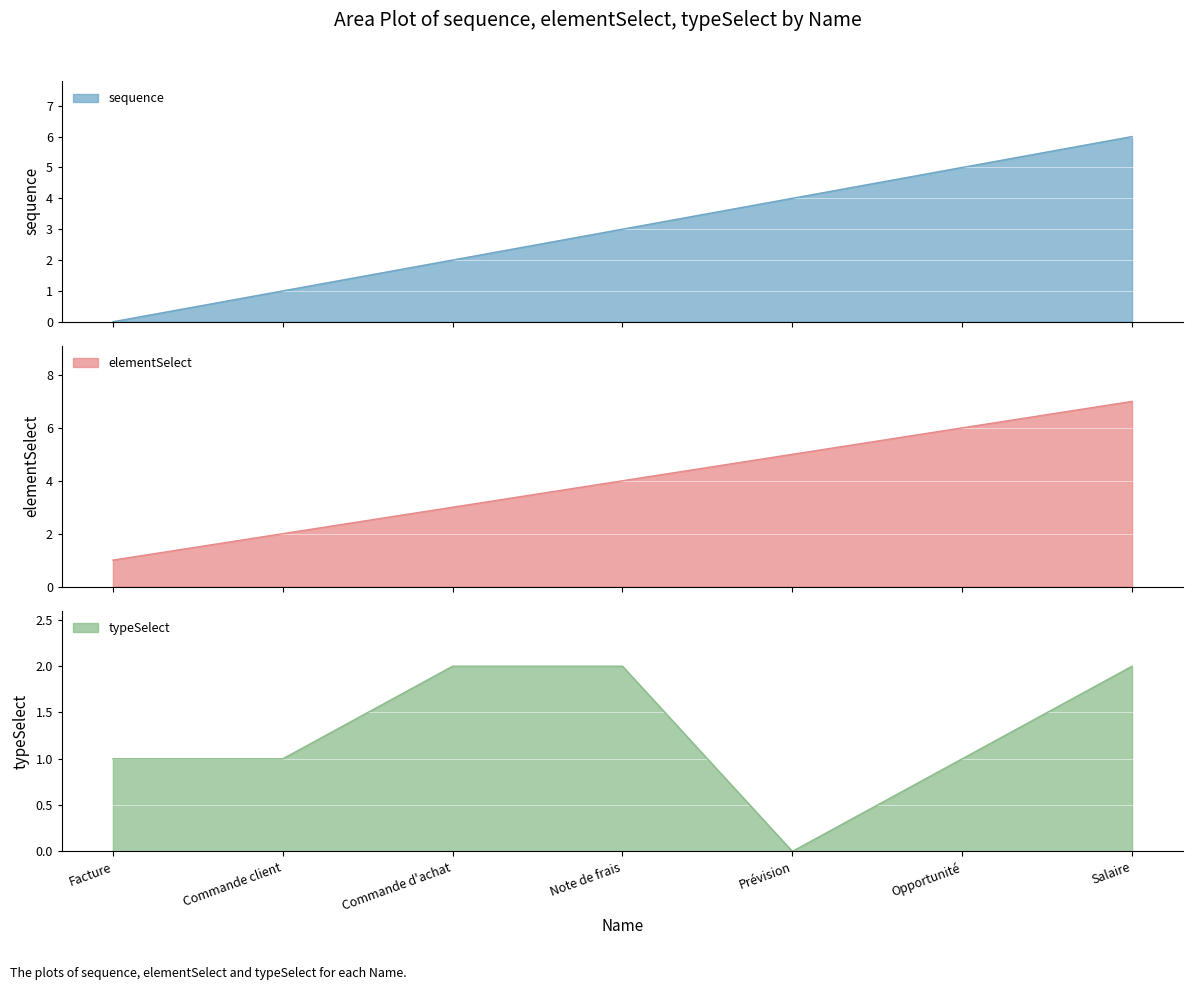

Reading right to left, what are all the values shown in this chart?

sequence: Salaire=6	Opportunité=5	Prévision=4	Note de frais=3	Commande d'achat=2	Commande client=1	Facture=0
elementSelect: Salaire=7	Opportunité=6	Prévision=5	Note de frais=4	Commande d'achat=3	Commande client=2	Facture=1
typeSelect: Salaire=2	Opportunité=1	Prévision=0	Note de frais=2	Commande d'achat=2	Commande client=1	Facture=1